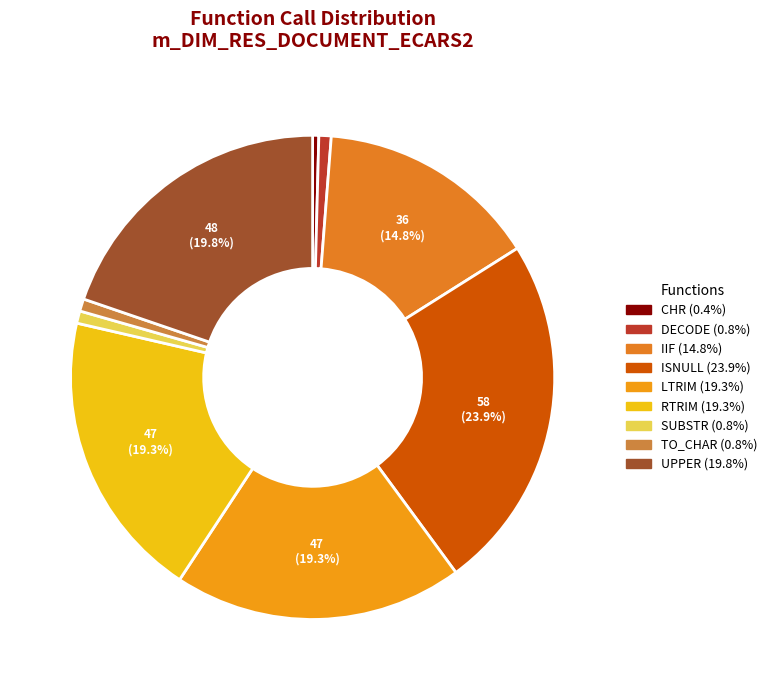

Is it true that DECODE is 1% of the pie?

True